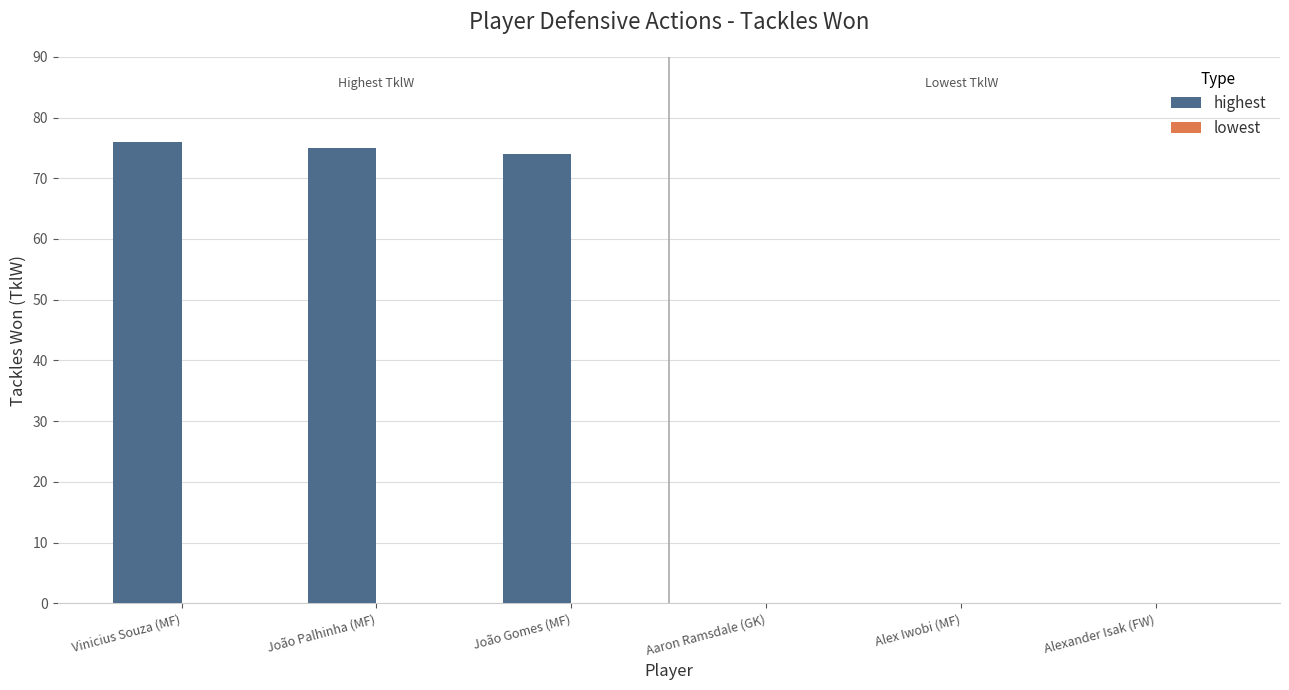

Between Vinicius Souza (MF) and Alexander Isak (FW), which is larger?

Vinicius Souza (MF)